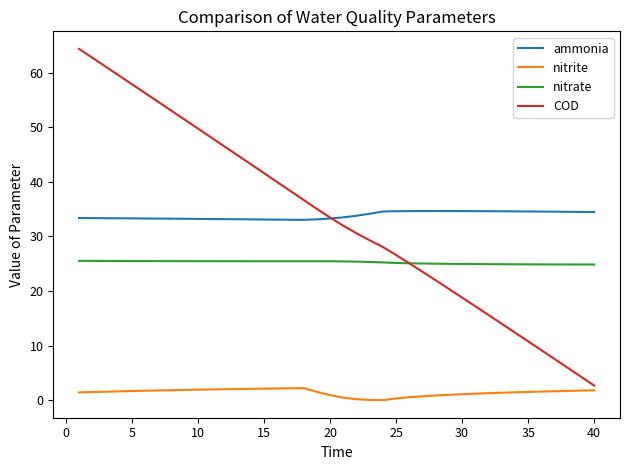

Which series has the widest spread of values?

COD